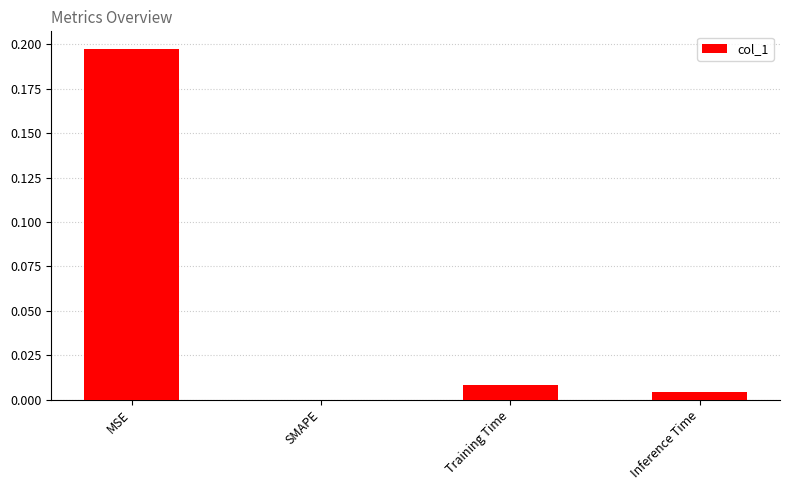

Are the bars grouped side by side (vs. stacked)?

No